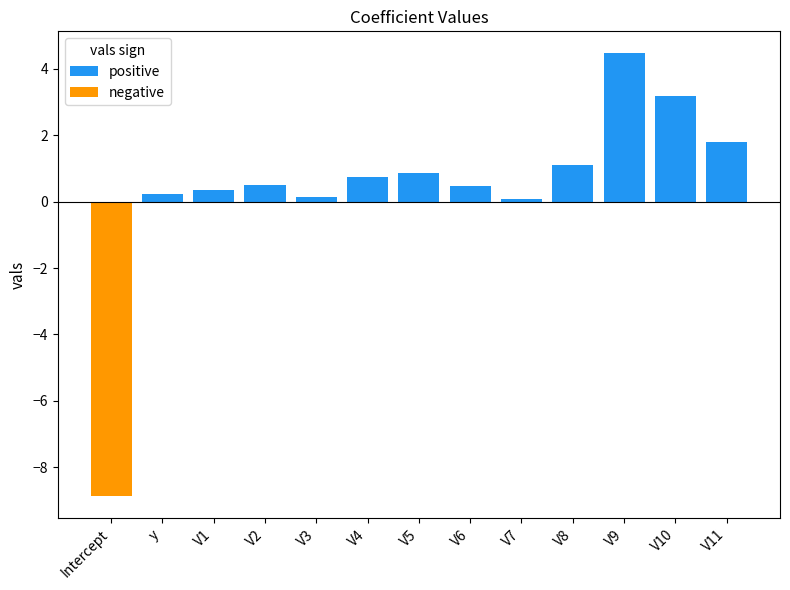

What position from the right is V4?

8